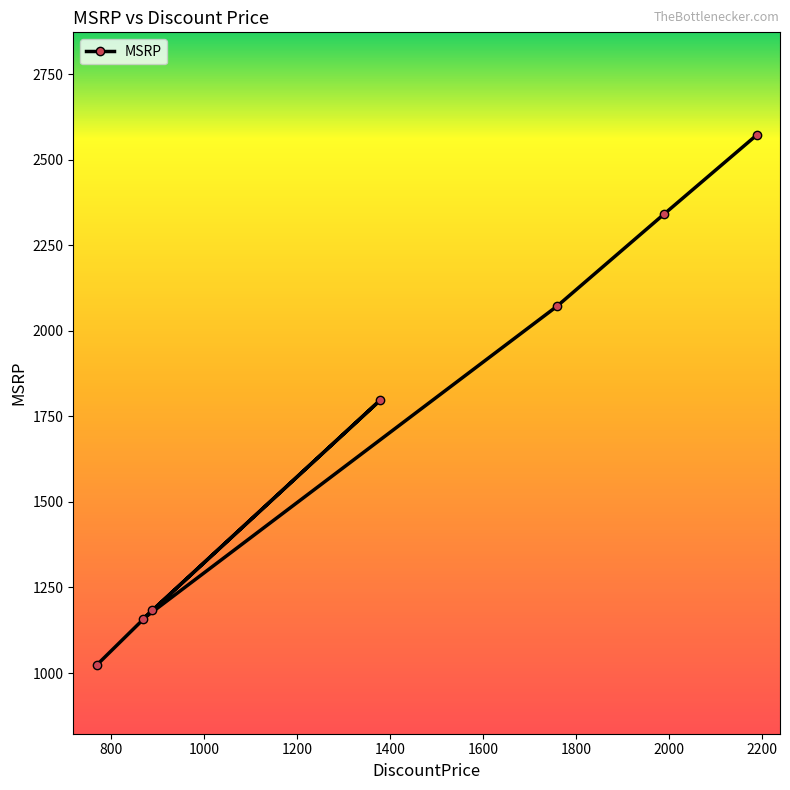

True or false: the data has more than 0 interior local peaks.

True